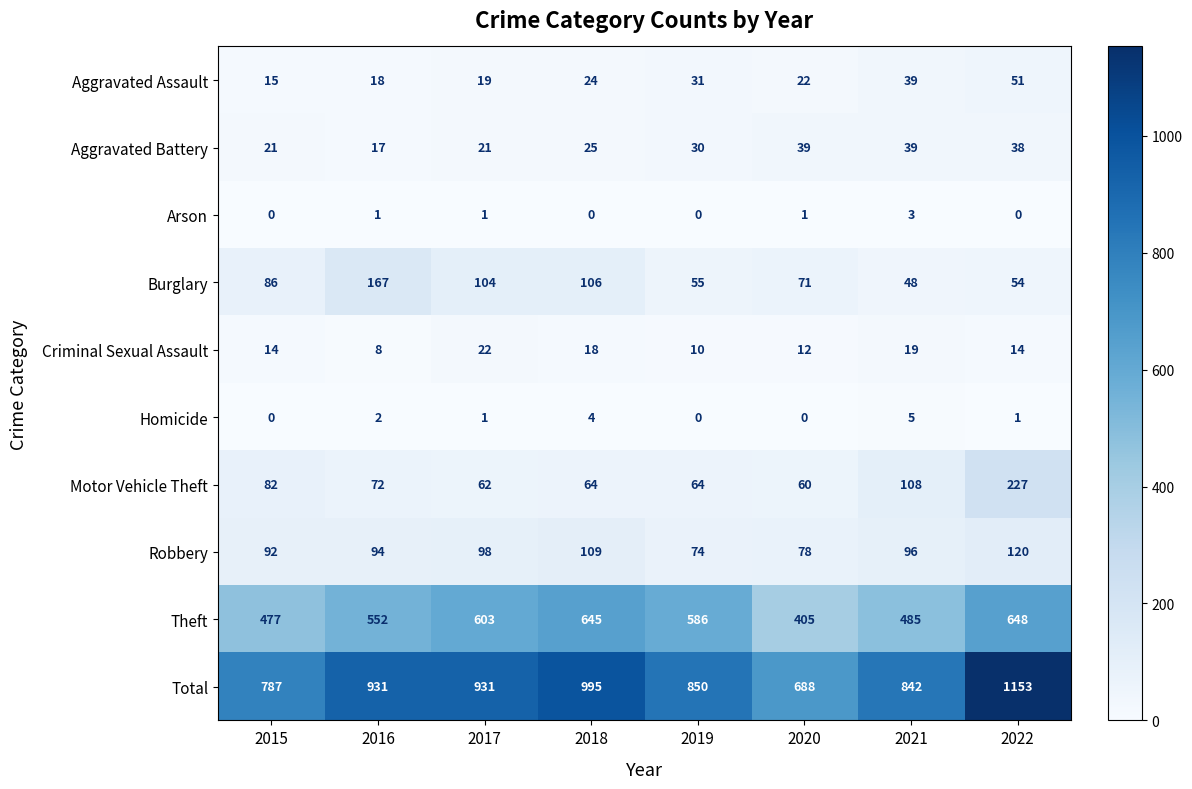

What is the maximum value shown in the chart?

1153